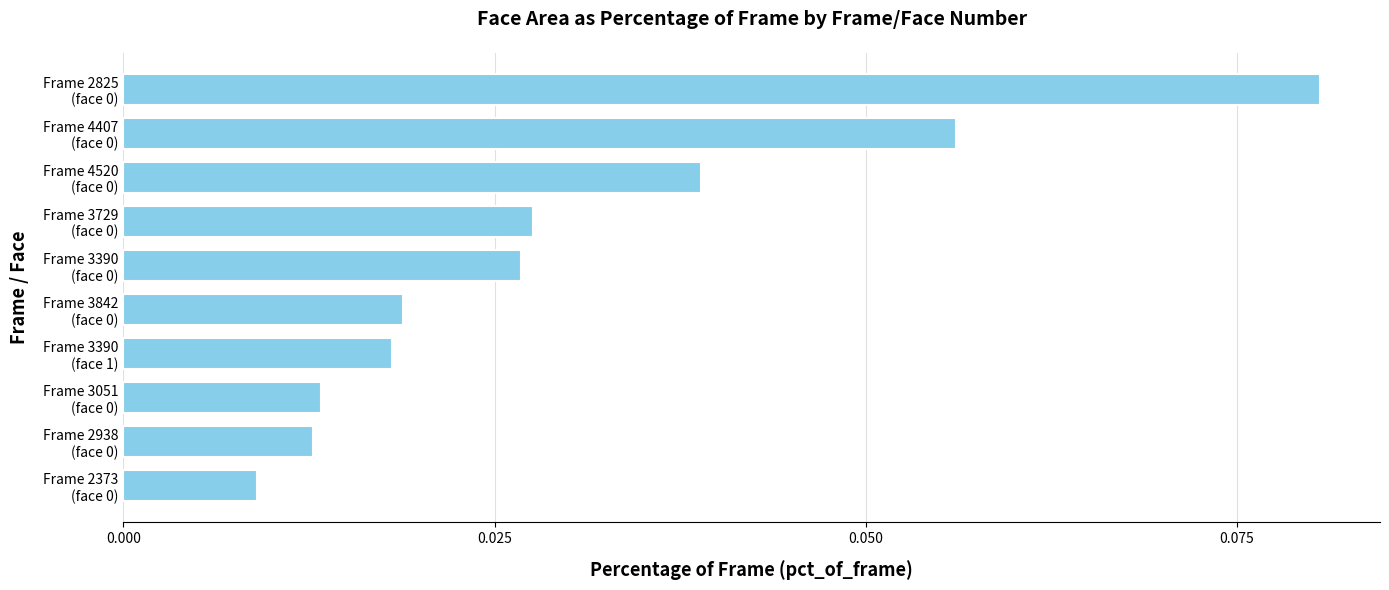

What is the sum of all values?

0.3